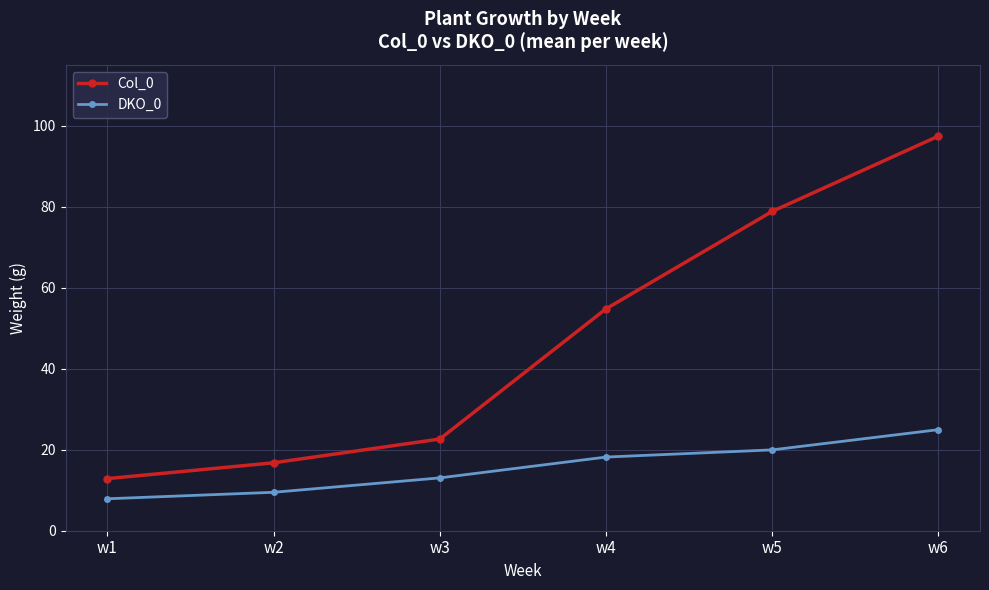

At how many categories does at least one series exceed 58?

2